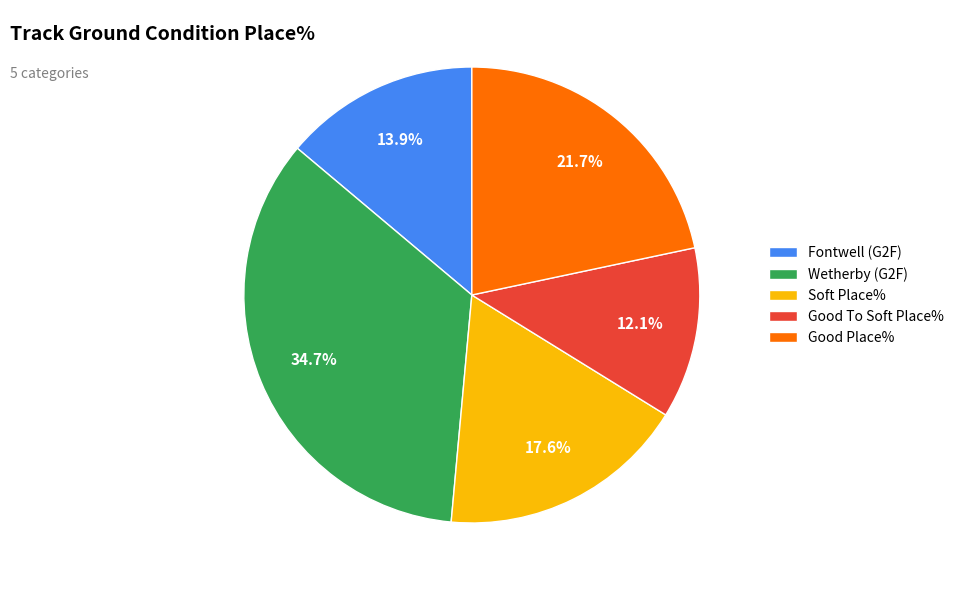

Rank the categories by value from highest to lowest.

Wetherby (G2F), Good Place%, Soft Place%, Fontwell (G2F), Good To Soft Place%